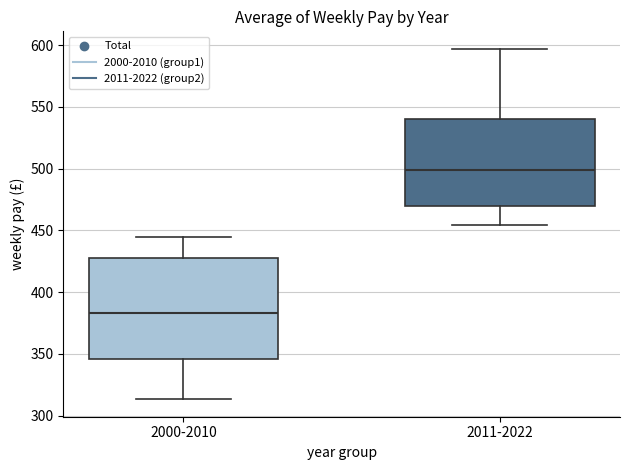

Which box has the lowest median line?

2000-2010